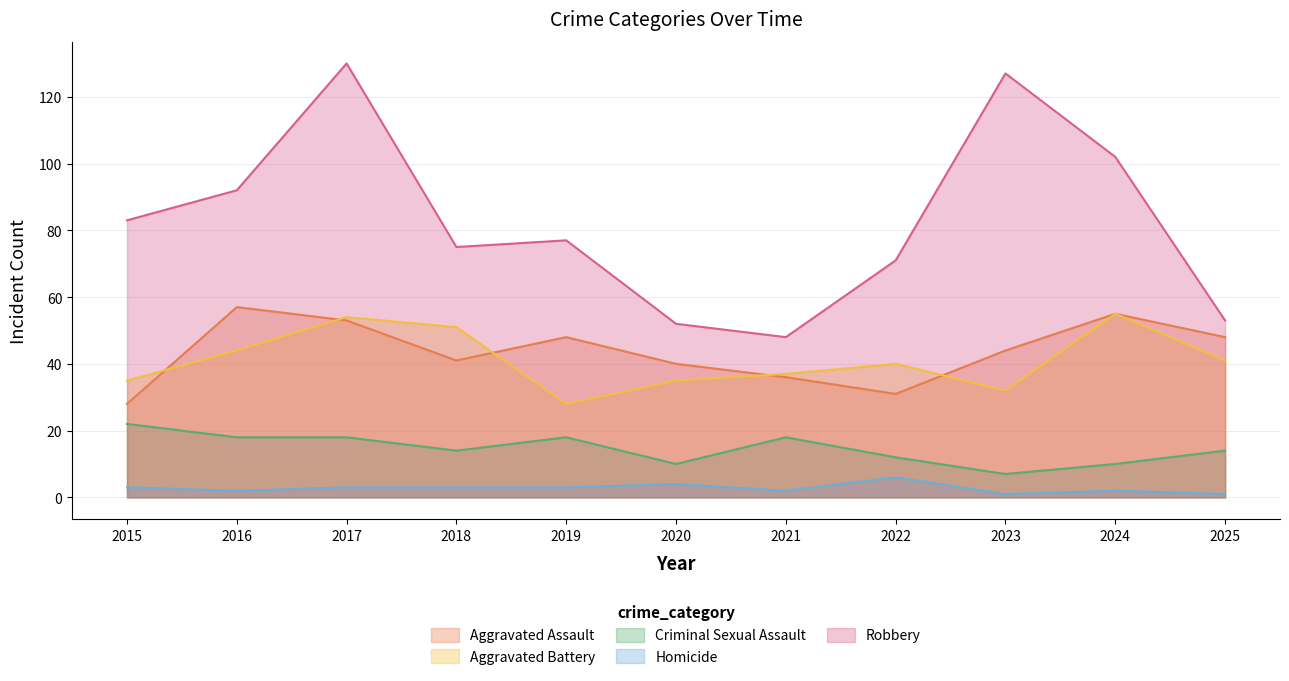

List the labels in order of Aggravated Assault value, largest first.

2016, 2024, 2017, 2019, 2025, 2023, 2018, 2020, 2021, 2022, 2015